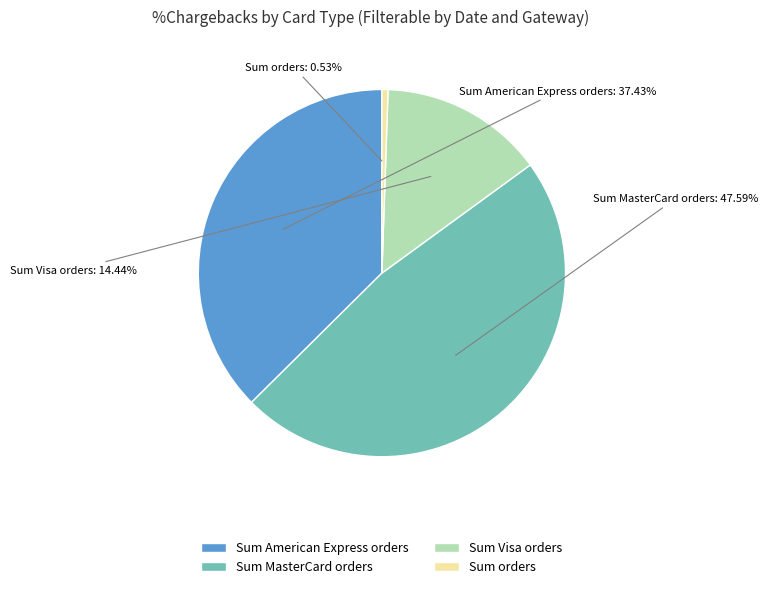

Combined, do Sum orders and Sum Visa orders account for over 50%?

No